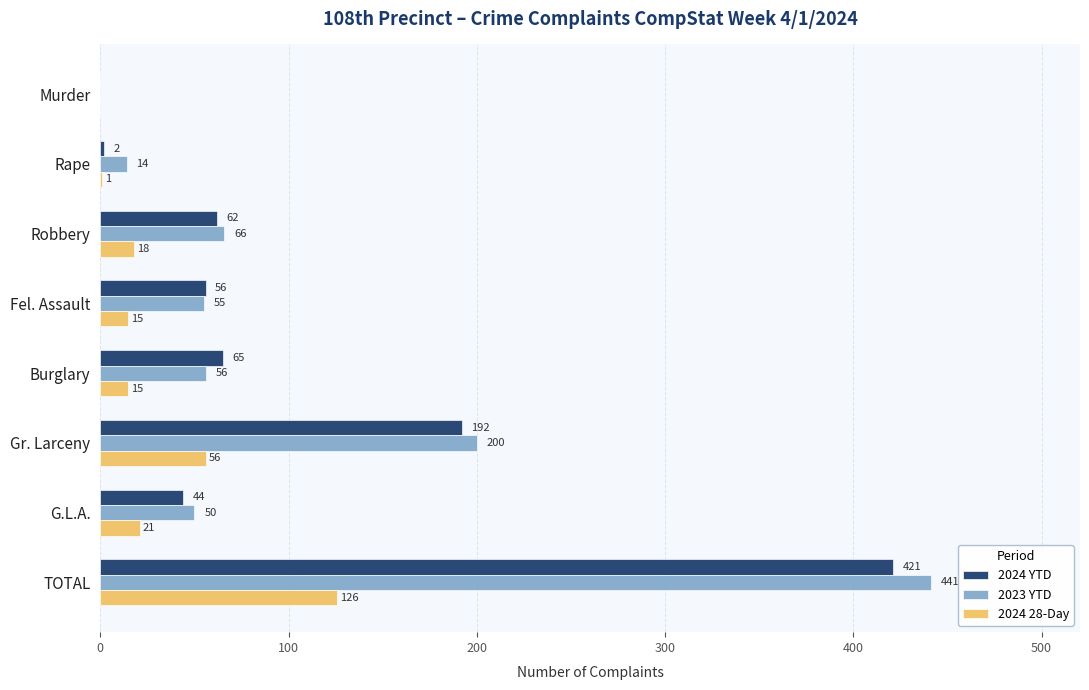

What is the sum of the 2024 28-Day values at G.L.A. and Robbery?

39